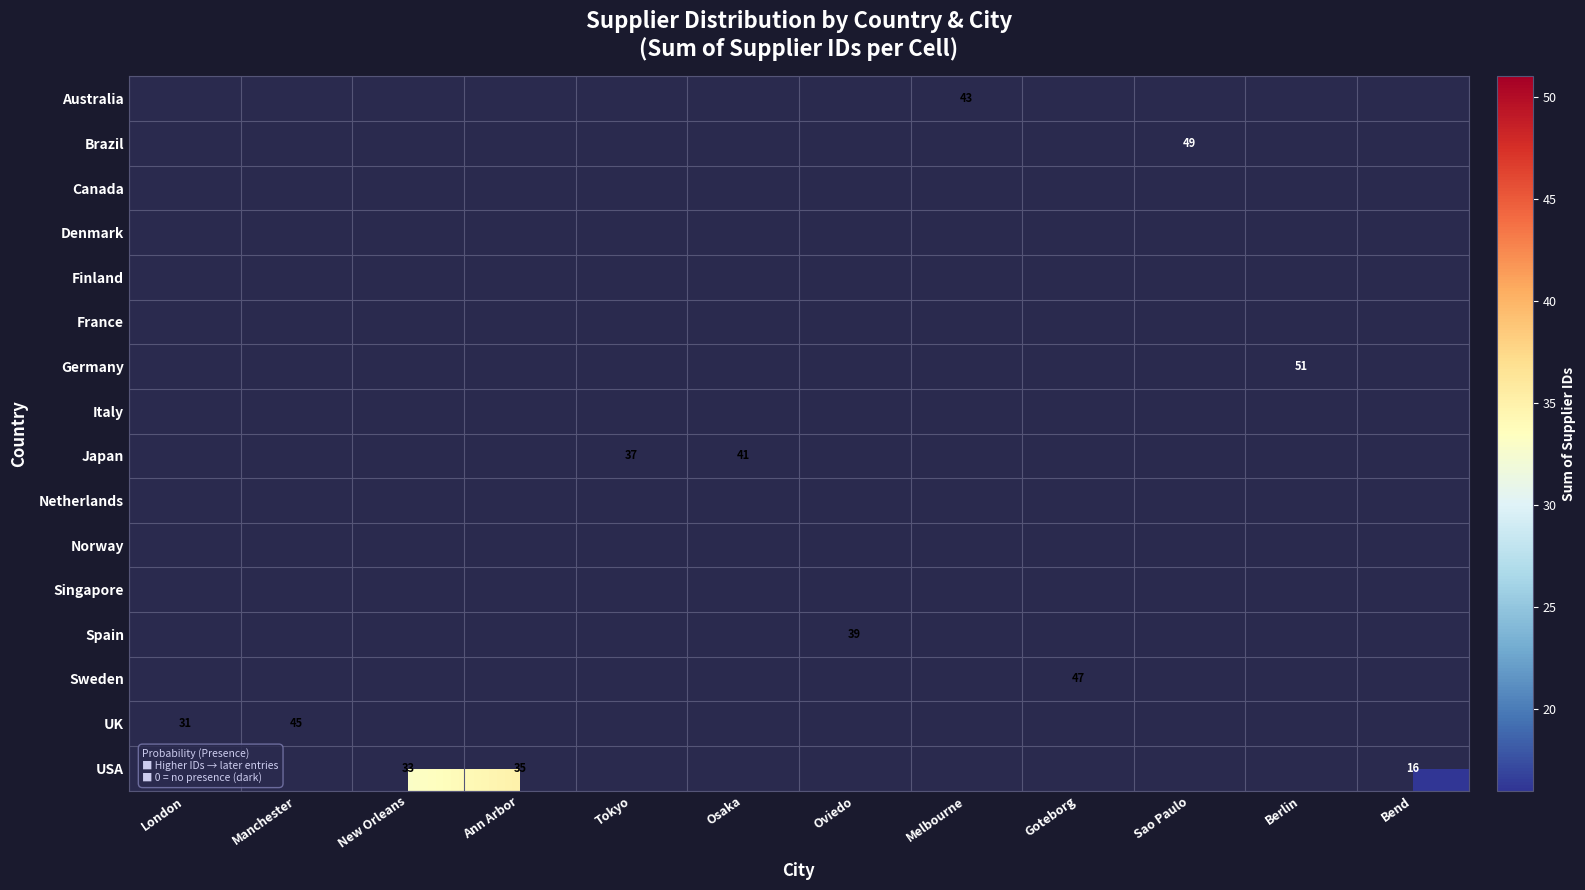

List the series in order of their peak value, highest first.

Australia, Brazil, Canada, Denmark, Finland, France, Germany, Italy, Japan, Netherlands, Norway, Singapore, Spain, Sweden, UK, USA